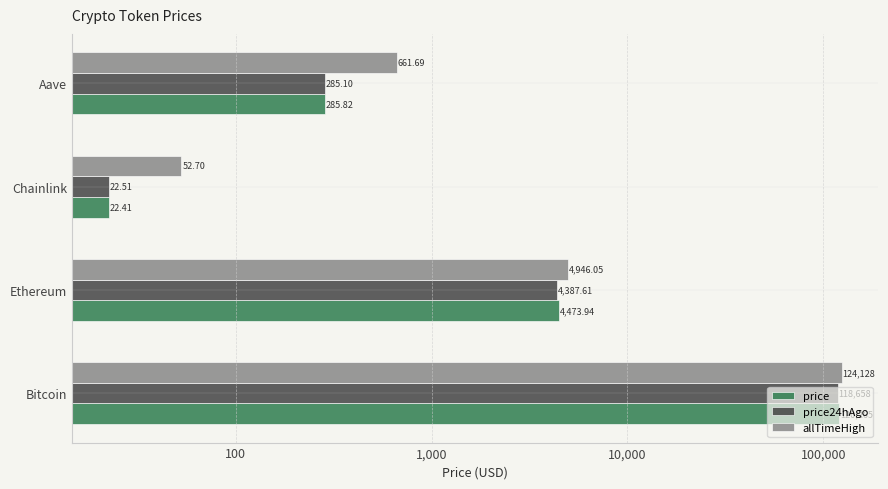

What is the difference between the maximum and minimum values in the price24hAgo series?

118635.5